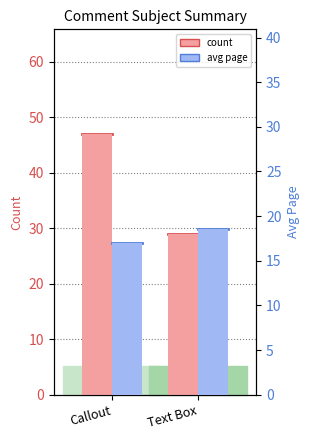

What is the difference between the maximum and minimum values in the avg page series?

1.6